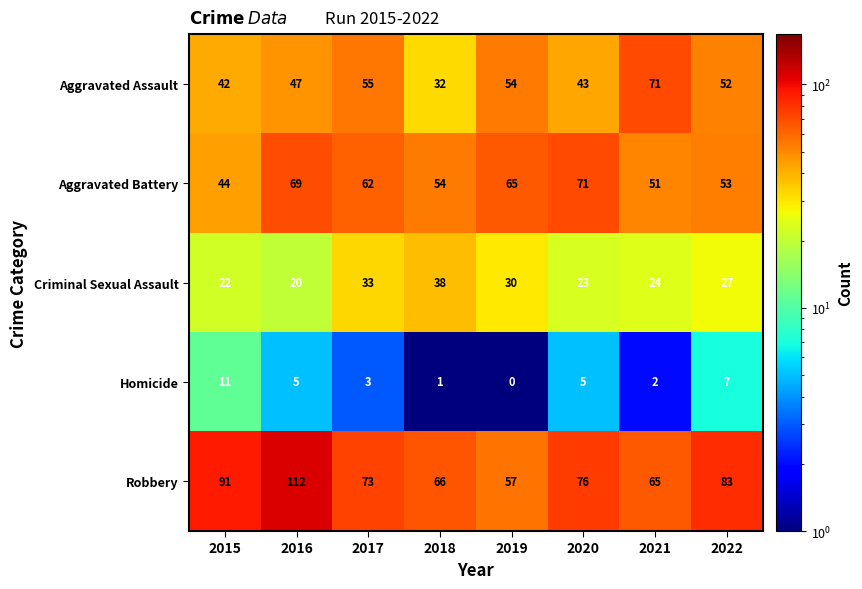

Rank the series at 2016 from highest to lowest value.

Robbery, Aggravated Battery, Aggravated Assault, Criminal Sexual Assault, Homicide